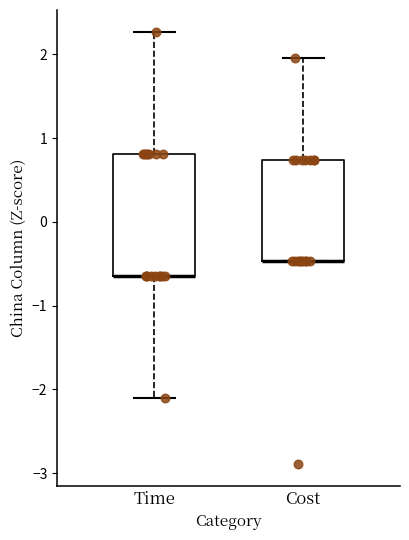

Reading left to right, read every box against the y-axis: the position of its median line, the range the box covers, and the ends of its whiskers. The values are not printed on the chart, so give them approximately, as read against the axis.

Time: median -0.6 (drawn on the box's lower edge), box -0.6 to 0.8, whiskers -2.1 to 2.3
Cost: median -0.5 (drawn on the box's lower edge), box -0.5 to 0.7, whiskers -0.5 to 2.0